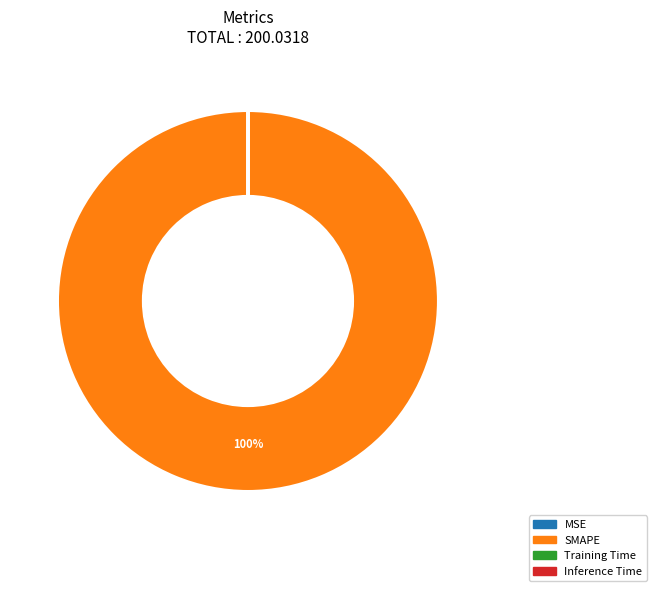

To the nearest percent, what is the difference between the largest and smallest slice percentages?

100%